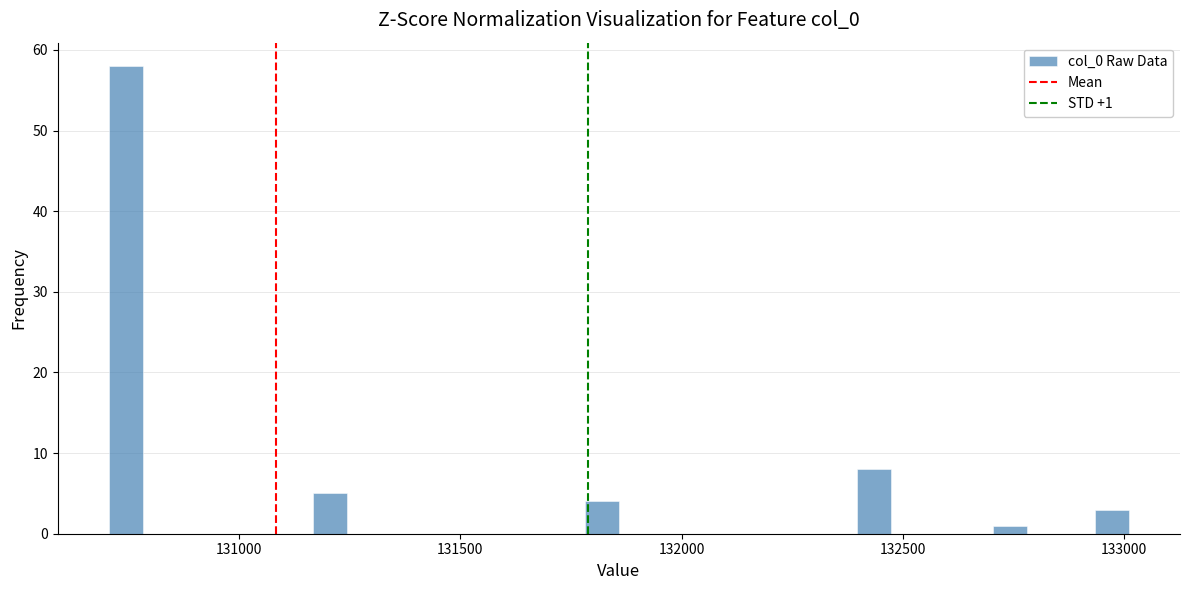

Read against the x-axis, roughly where is the centre of the tallest bar?

130750